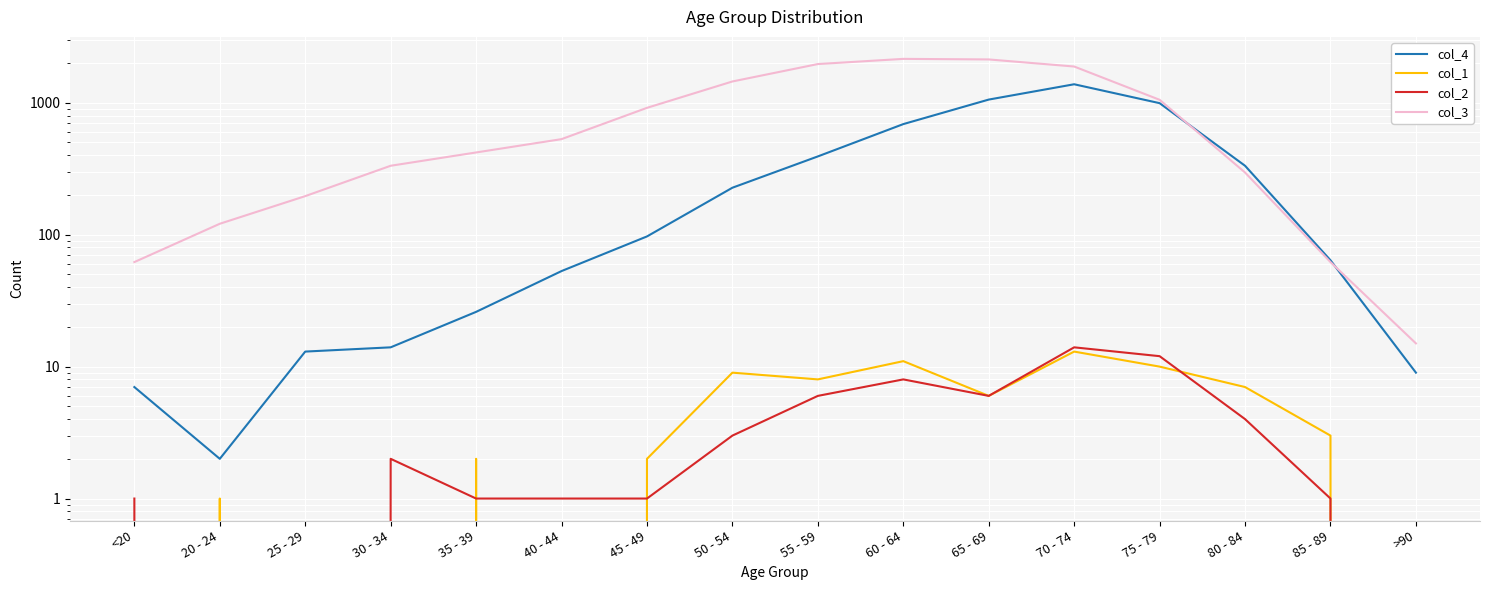

Which category has the lowest value across all series?

<20